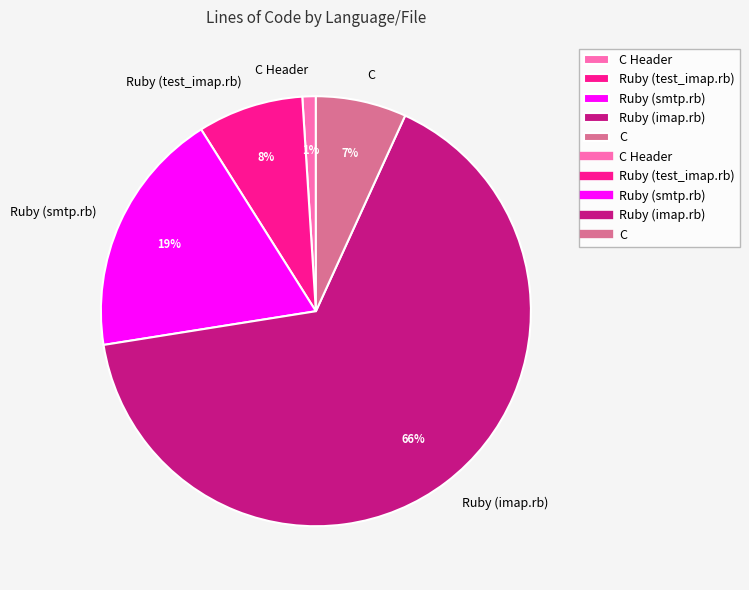

How many slices are in this pie chart?

5